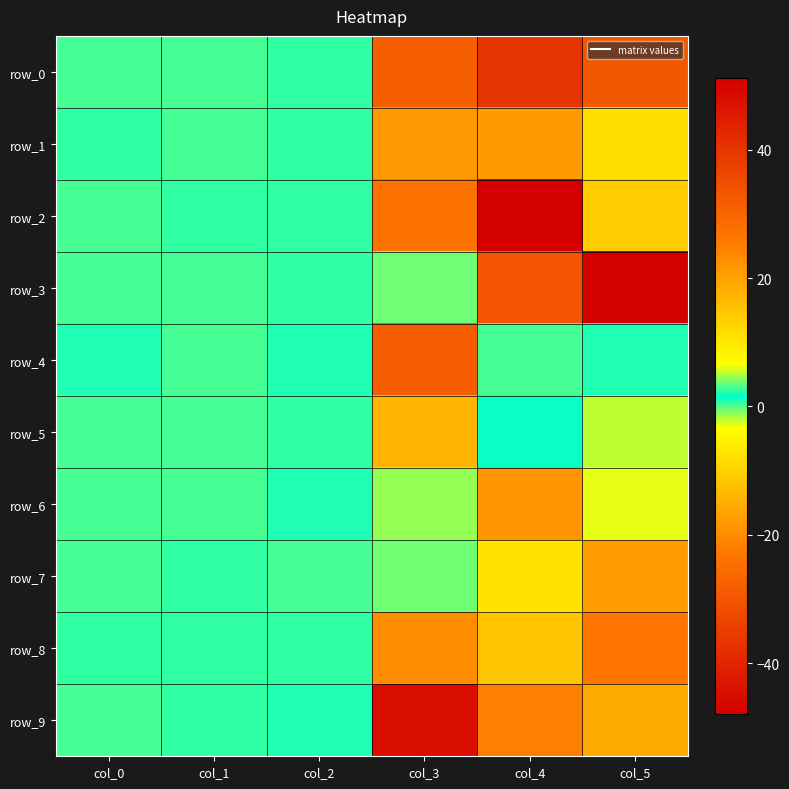

Reading left to right, transcribe all the data shown in this chart.

row_0: 0.1	0.4	0.7	31.1	-36.7	-29.6
row_1: 0.6	0.2	0.8	-18.4	21.0	-8.0
row_2: 0.4	0.7	0.8	27.0	-47.9	-10.4
row_3: 0.2	0.4	0.6	3.6	33.1	51.1
row_4: 0.9	0.4	0.9	31.6	2.9	1.0
row_5: 0.4	0.3	0.7	-14.2	2.0	5.3
row_6: 0.2	0.2	1.0	4.5	22.1	-2.9
row_7: 0.4	0.8	0.3	-0.7	10.5	-17.5
row_8: 0.6	0.5	0.7	-19.7	15.0	26.7
row_9: 0.1	0.5	0.9	-44.8	-21.9	-15.7